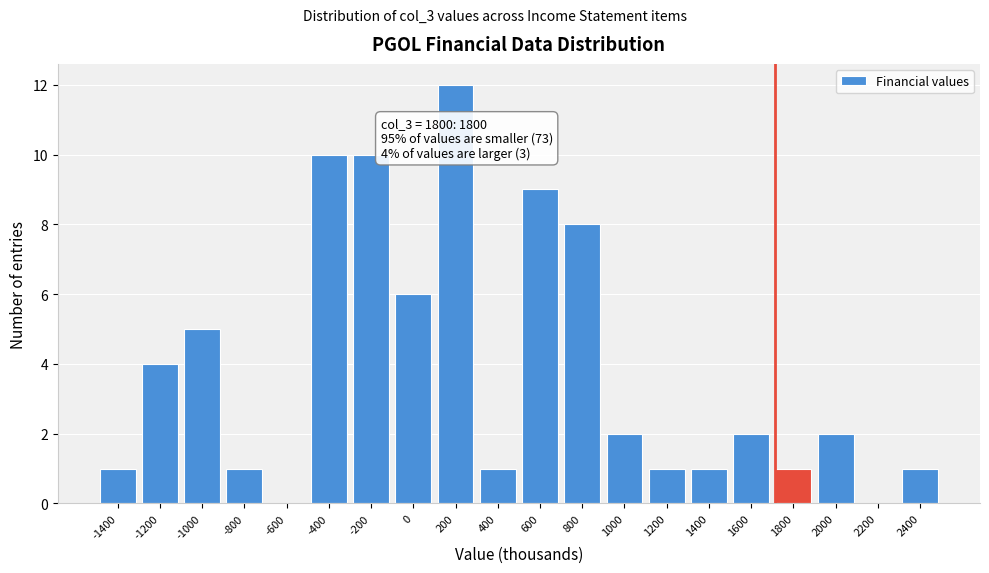

Reading right to left, list all the values displayed in this chart.

2400=1	2200=0	2000=2	1800=1	1600=2	1400=1	1200=1	1000=2	800=8	600=9	400=1	200=12	0=6	-200=10	-400=10	-600=0	-800=1	-1000=5	-1200=4	-1400=1